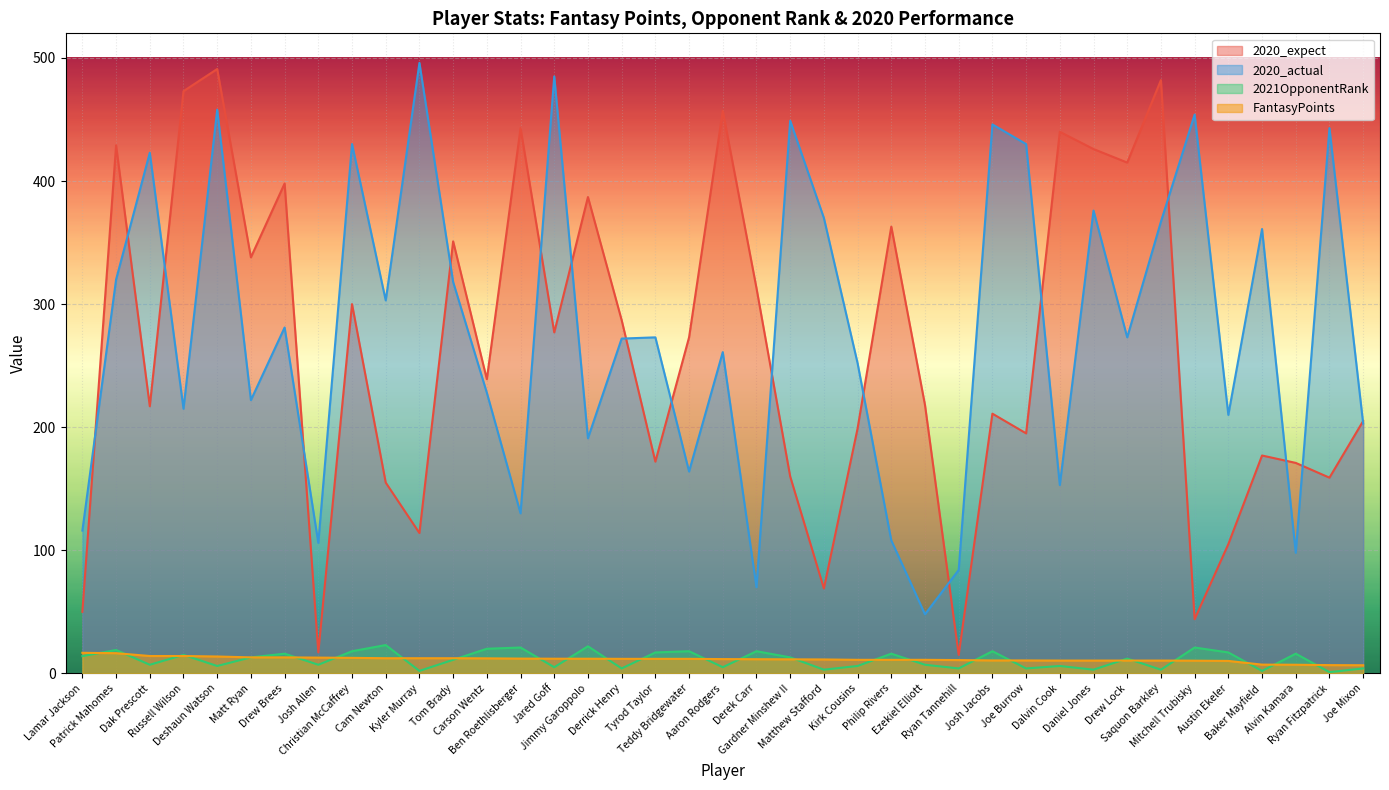

Which series has the largest total across all categories?

2020_actual